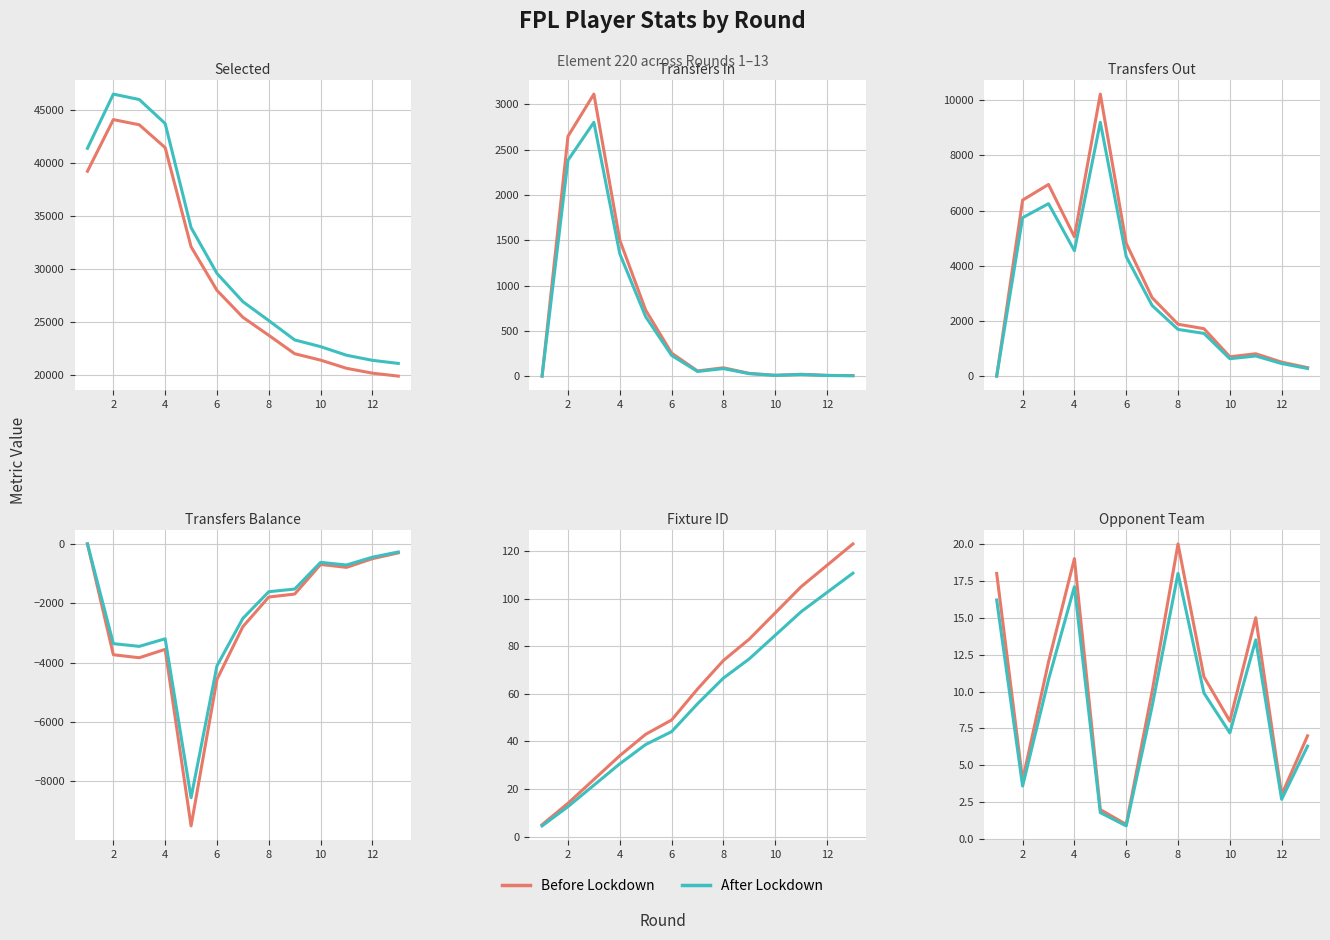

Count the number of categories in the chart.

13